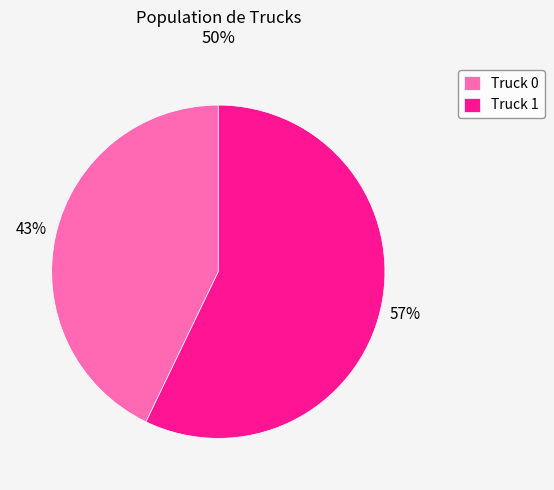

To the nearest percent, what is the difference between the Truck 1 and Truck 0 slice percentages?

14%